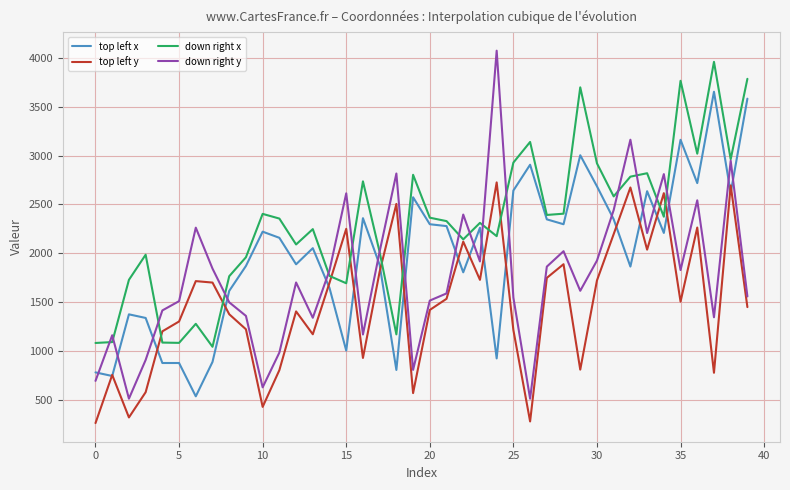

Which series has the widest spread of values?

down right y